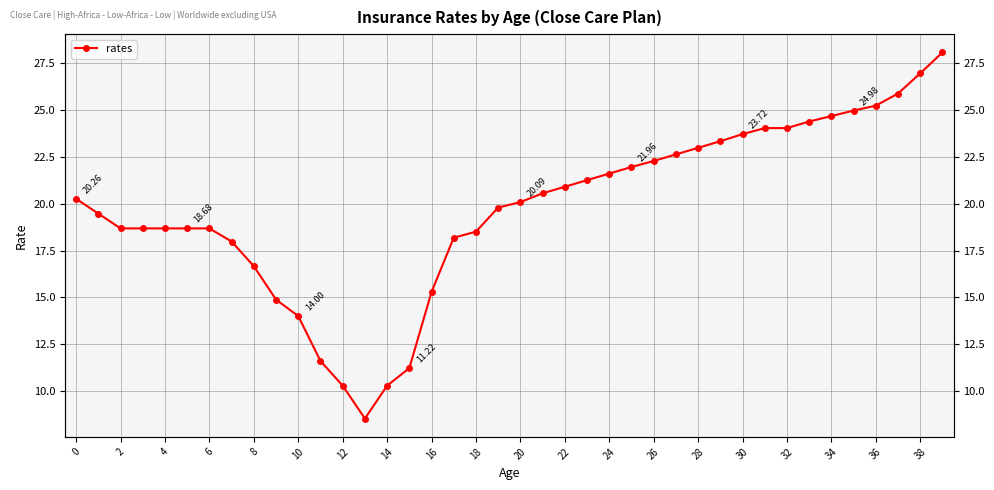

True or false: there are more than 1 points higher than both neighbors.

False